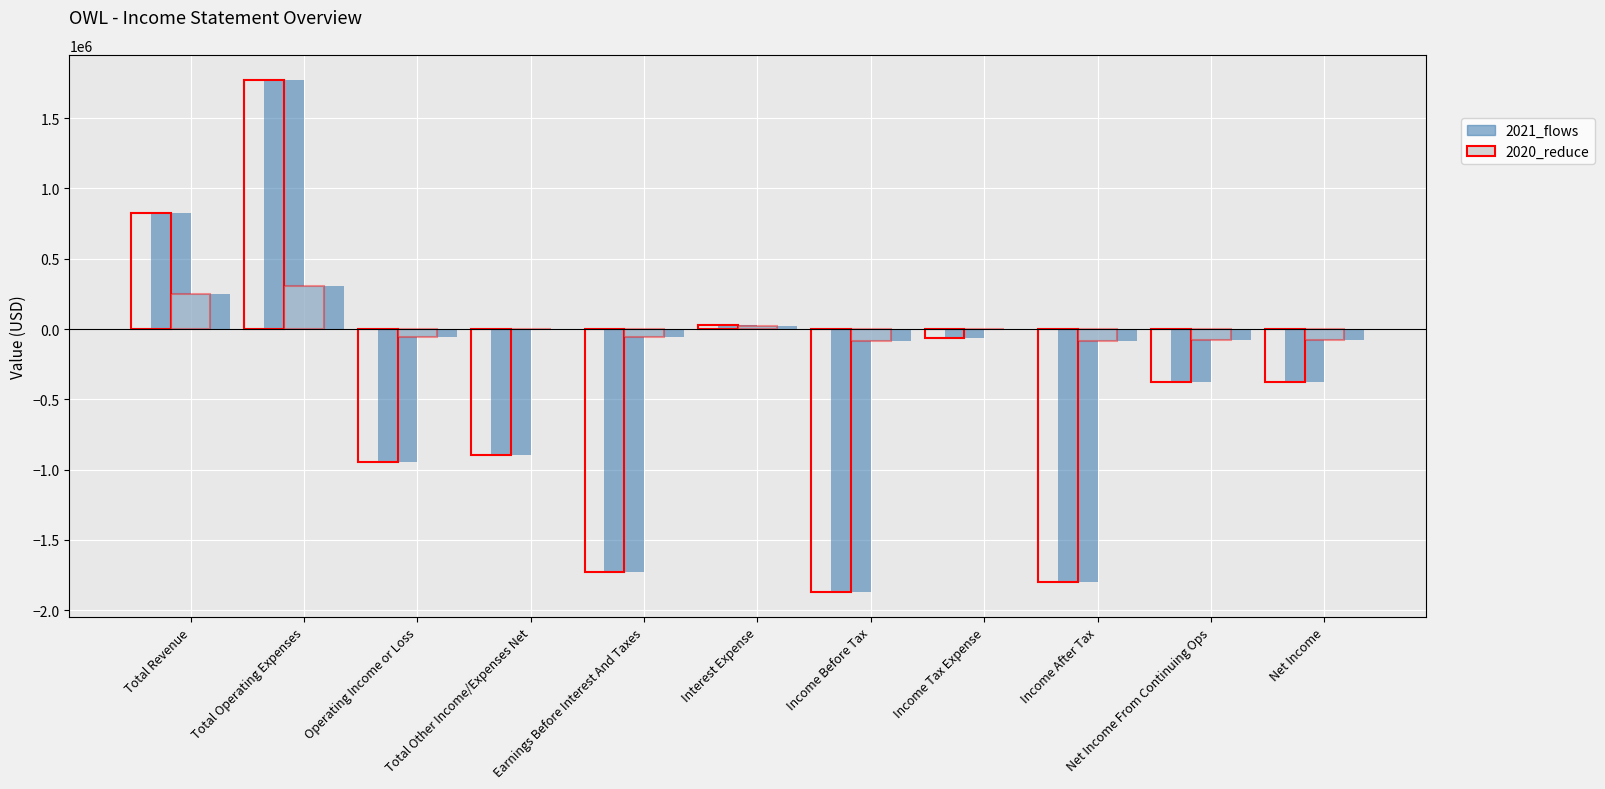

Reading left to right, list all the values displayed in this chart.

2021: 823900	1768800	-944900	-895300	-1725600	27300	-1867500	-65200	-1802300	-376200	-376200
2020: 249800	308500	-58700	0	-58100	23800	-82500	-100	-82400	-77800	-77800